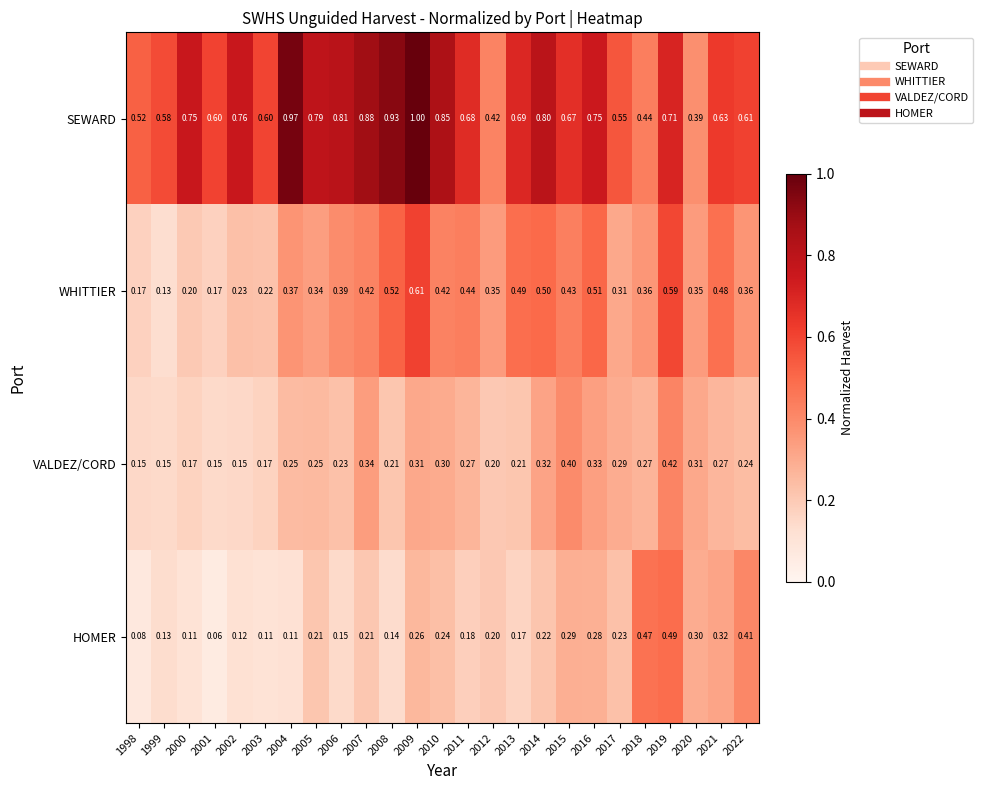

What is the total value across all series at 2006?

1.6